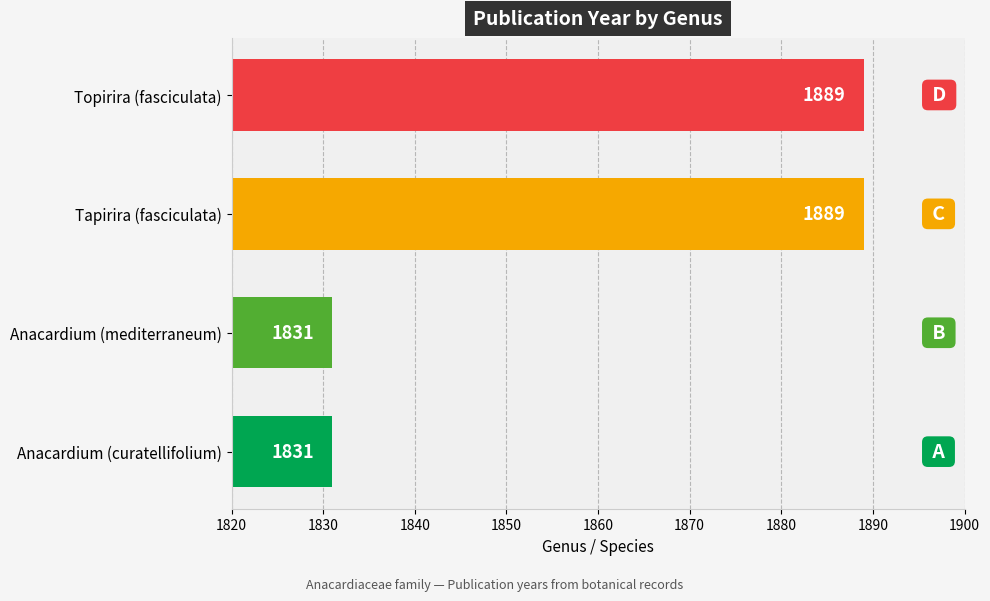

Is it true that the value at Topirira (fasciculata) is 2830?

False